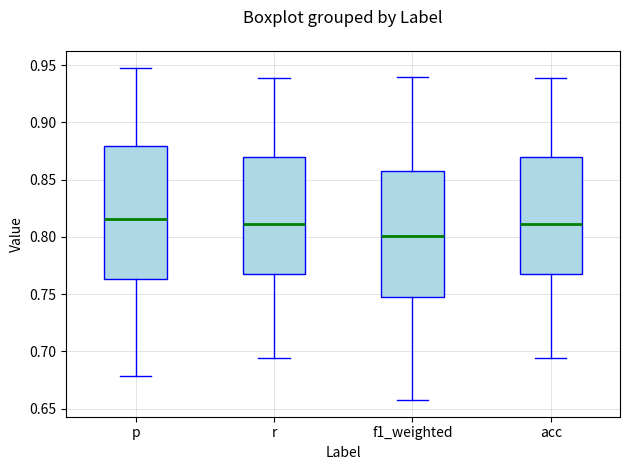

Reading left to right, transcribe this box plot: for each box, give where its median line is, the range the box spans, and where its two whiskers end, as read against the y-axis. The values are not printed on the chart, so give them approximately, as read against the axis.

p: median 0.815, box 0.765 to 0.880, whiskers 0.680 to 0.950
r: median 0.810, box 0.770 to 0.870, whiskers 0.695 to 0.940
f1_weighted: median 0.800, box 0.750 to 0.860, whiskers 0.655 to 0.940
acc: median 0.810, box 0.770 to 0.870, whiskers 0.695 to 0.940